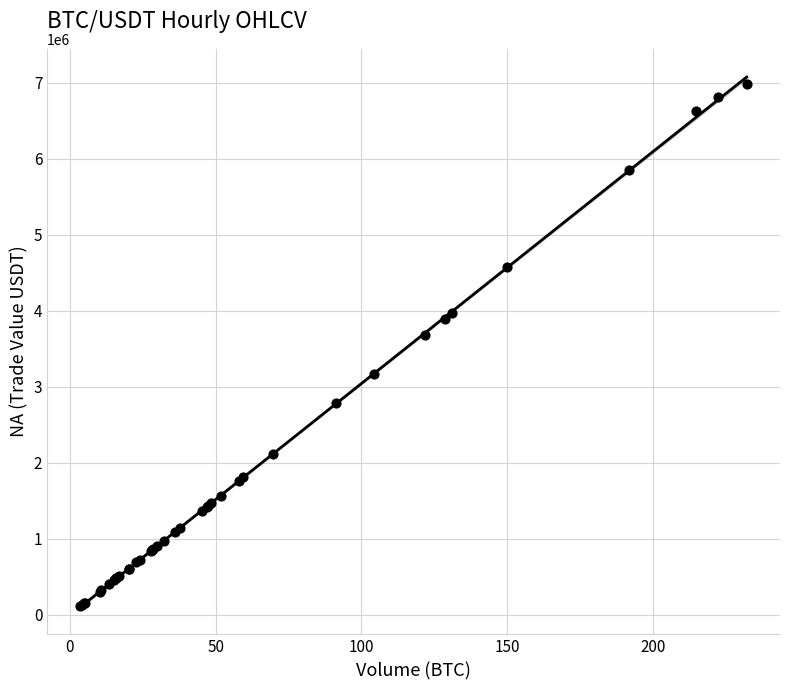

What Y value in the scatter plot is closest to 3545442?

3685662.6